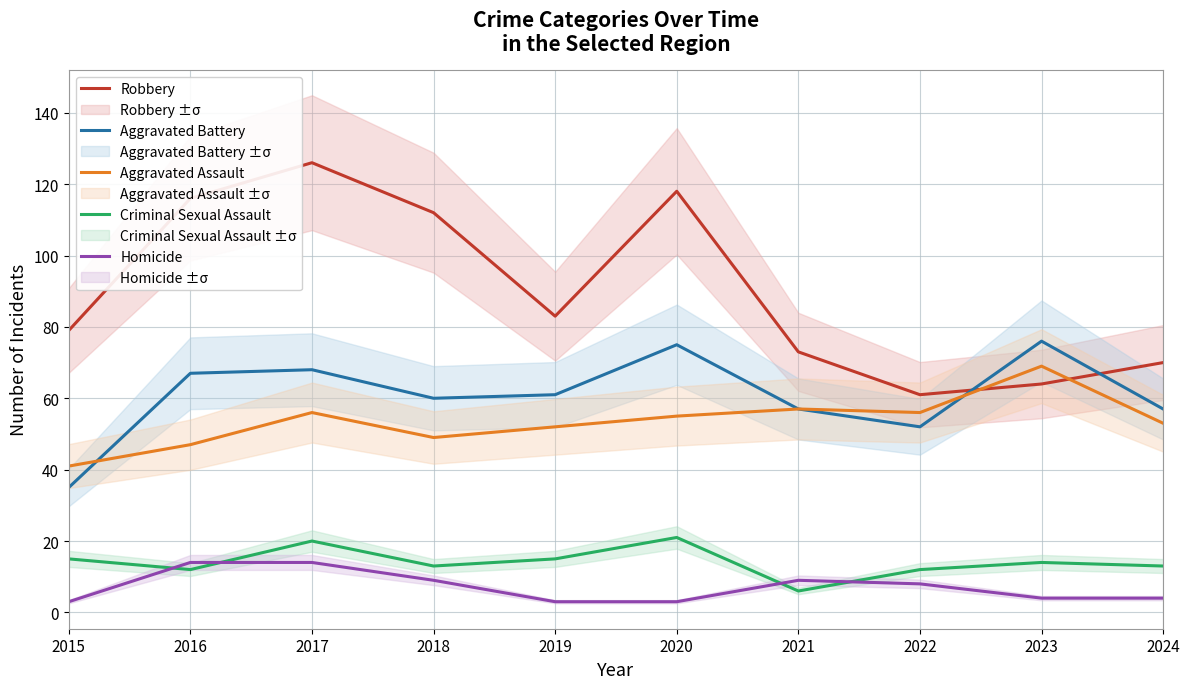

Where do Aggravated Battery and Aggravated Assault first cross each other?

2015 and 2016